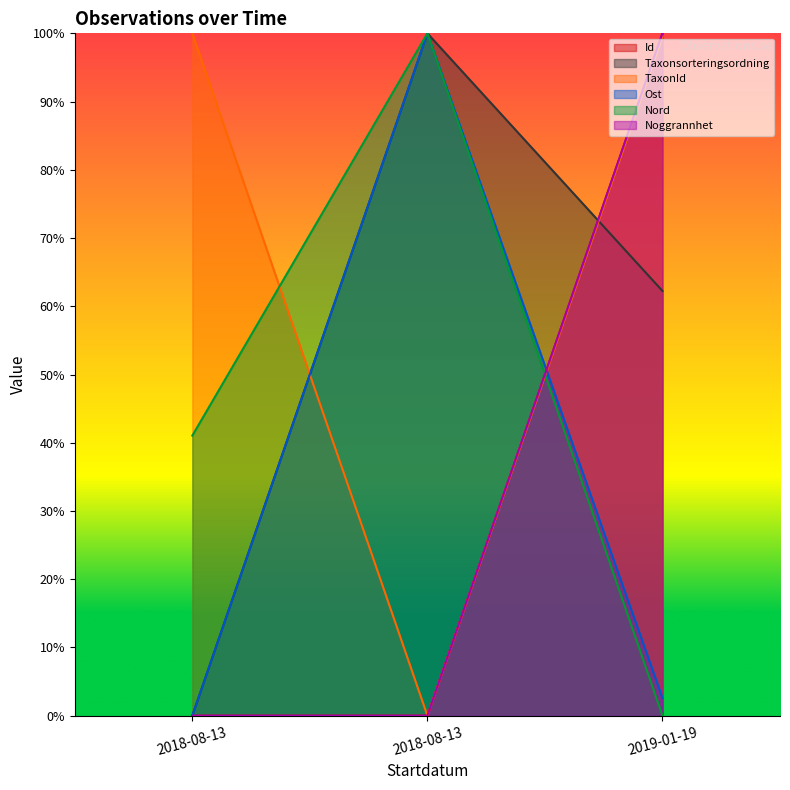

Is the value of Noggrannhet at 2019-01-19 greater than the value of Taxonsorteringsordning at 2018-08-13?

Yes